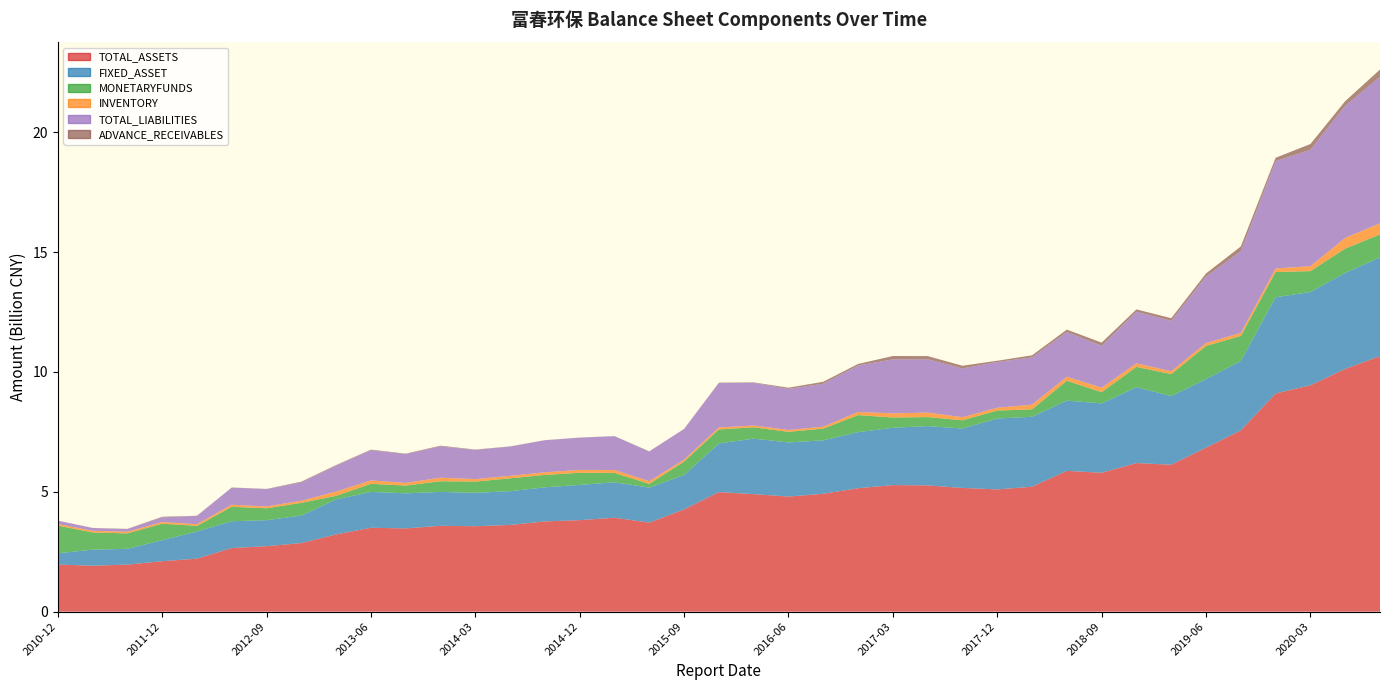

Reading left to right, list all the values displayed in this chart.

TOTAL_ASSETS: 1966117349.4	1917314656.0	1963147593.9	2104106222.2	2211599361.6	2654392817.1	2731674875.4	2861400542.7	3222407647.2	3499074047.3	3473272057.0	3582056318.3	3564124679.4	3618337847.6	3765613016.5	3817770559.0	3918979724.3	3715508847.7	4266756562.2	4987838355.3	4902902219.0	4802322271.1	4917907114.9	5150085219.9	5280201862.4	5267073892.7	5161512668.4	5100389667.0	5212255237.7	5873156573.1	5794976674.2	6199362702.2	6129900534.4	6841754526.9	7563401707.2	9103113139.6	9444445791.1	10125992614.3	10662117230.4
FIXED_ASSET: 467075503.6	670932335.4	657932314.9	876822470.8	1131978657.4	1116790441.5	1084828992.7	1147188032.6	1461076627.3	1496051128.5	1463711146.2	1413215770.6	1393713678.7	1406383857.5	1422134744.3	1469524022.0	1479561706.1	1459503287.5	1433625547.6	2029337160.4	2315006163.8	2258034535.8	2229115040.1	2339784819.5	2392184529.6	2474050262.2	2478684330.4	2955619532.6	2919008663.5	2931662563.8	2893011039.0	3164957102.4	2864415573.3	2859936405.0	2895195415.2	4012057773.6	3890628549.3	4004367240.0	4121000519.9
MONETARYFUNDS: 1156368461.7	717033729.9	643825311.4	688522914.2	234439444.1	605586283.4	495703158.1	531158977.3	150294784.4	337965069.2	324762983.1	445839679.6	467597709.0	538591694.3	517569462.4	505879275.1	390479658.7	157177965.9	564415685.2	585196593.1	472965998.7	441159909.2	490380032.3	710416909.4	427119724.8	376631933.1	344878222.9	333713831.0	310036471.8	828642053.3	468929292.5	848816275.3	915197910.6	1385262328.7	1044704793.1	1054588567.5	871669232.3	1016151091.5	954686924.9
INVENTORY: 66305682.9	69402749.5	68334098.2	70614630.5	71514338.4	84490362.6	76973629.1	87349541.6	176719241.1	143345875.6	109967178.9	147000597.3	105633906.2	102489006.1	109006981.9	120597384.9	120143264.5	110045509.5	76977040.6	81301634.4	75264414.2	77860190.7	81233516.0	129652258.3	173567294.9	187437436.0	126278552.1	116559029.9	195369403.8	167358327.3	185755217.3	146345893.2	120196238.2	119199513.6	125221938.7	148629549.4	203742204.0	446539849.1	462738030.8
TOTAL_LIABILITIES: 141350384.8	116044628.5	108343015.0	196074290.8	343736305.5	712184300.2	725644167.6	770256466.0	1083766266.2	1261374144.1	1203160599.0	1305997951.8	1221184042.8	1221855493.3	1336648081.4	1345439283.2	1410323370.1	1237601876.6	1275331837.0	1853700060.4	1779158896.7	1714239902.1	1790187175.6	1940064825.6	2252620619.8	2227256621.8	2032314618.9	1911034513.3	1969418068.3	1864746975.5	1747321812.3	2152068564.8	2103394205.7	2772313606.8	3401436170.8	4474668274.8	4858758031.4	5506990926.9	6114406076.6
ADVANCE_RECEIVABLES: 1759779.8	2724543.9	11738321.0	22686239.1	8691822.2	7245886.7	5207887.0	26765964.4	22339410.9	22393681.0	16349188.6	29426254.3	10669327.1	7239766.5	3798538.9	3781217.6	5259344.8	9778091.2	7234202.9	15800885.3	18718976.6	49616661.3	81875518.5	64192833.6	138423282.9	129953372.5	115345161.1	50620839.8	87766705.0	100823480.2	133934106.5	98949253.3	109037001.1	130092550.1	205778191.4	142372628.8	239196828.6	196995660.2	302640947.8